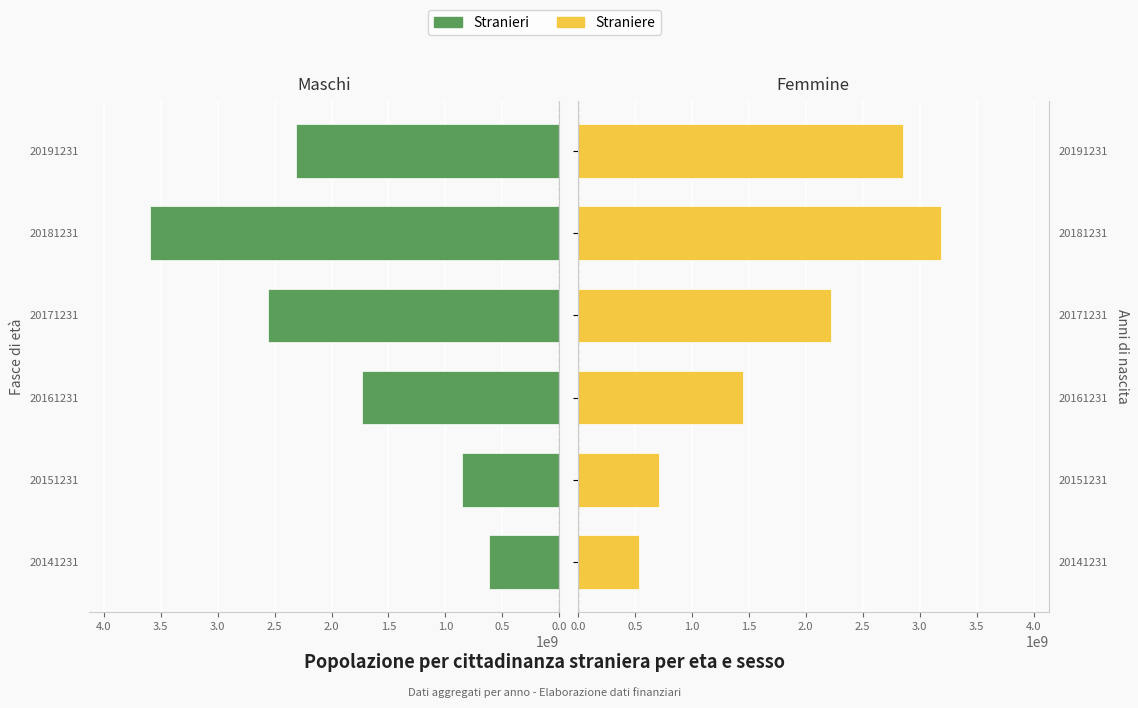

At how many categories does at least one series exceed 1801605566?

3